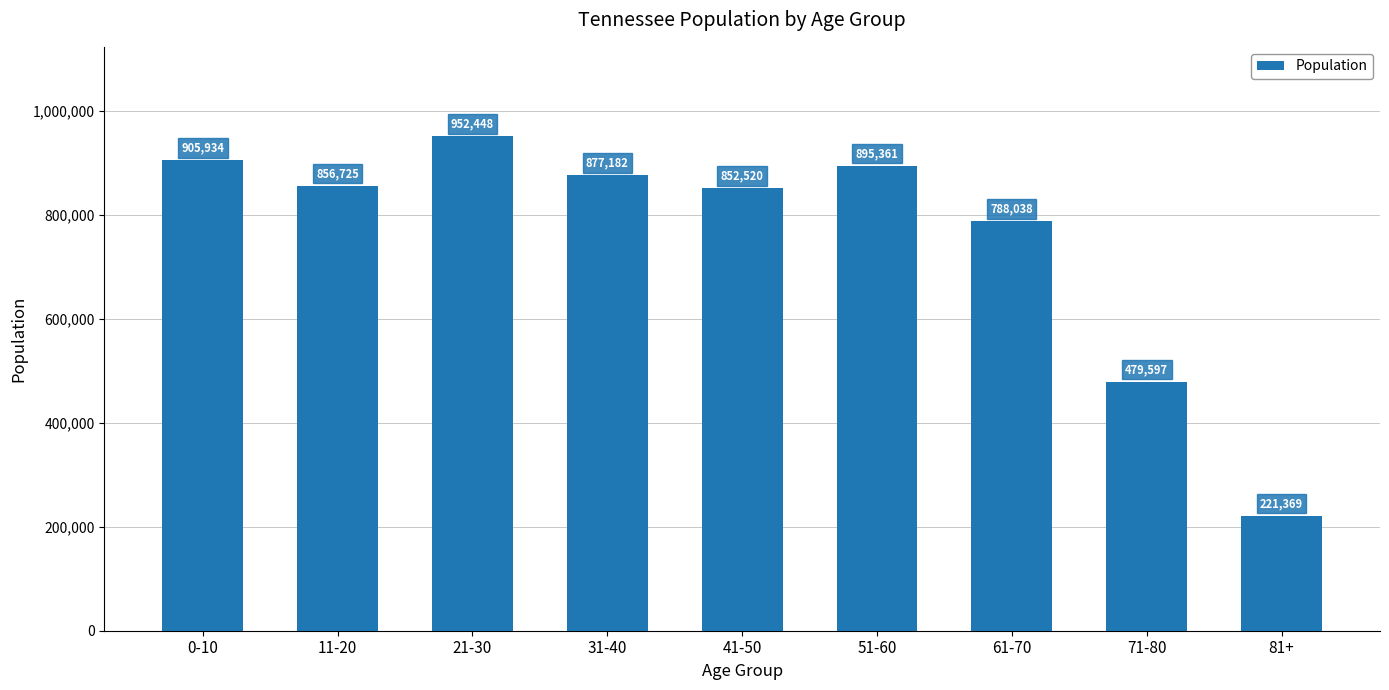

What is the smallest value displayed?

221369